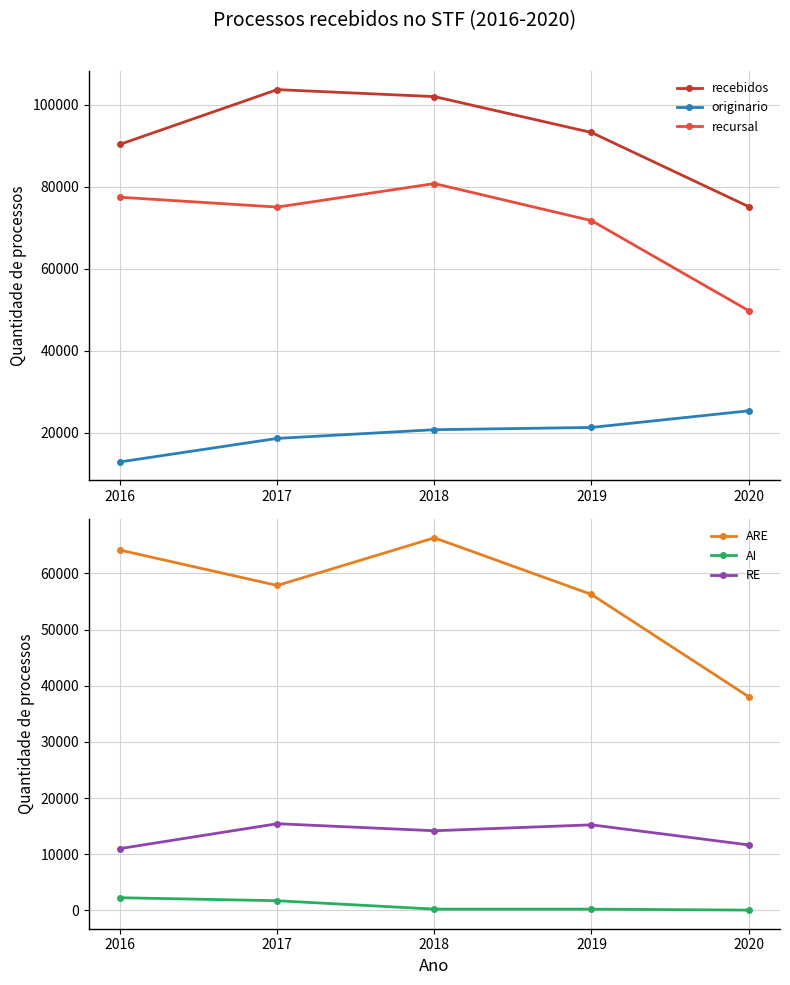

What is the difference between the maximum and minimum values in the originario series?

12447